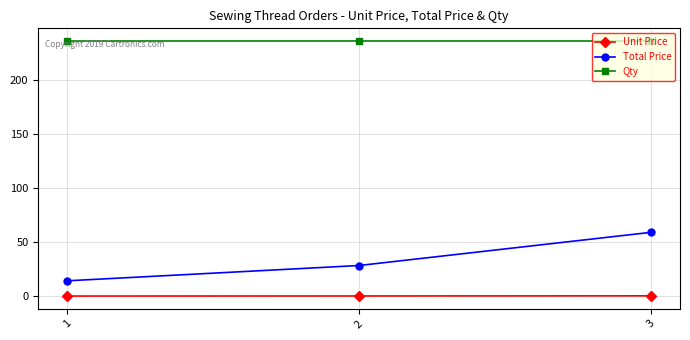

List the labels in order of Total Price value, smallest first.

1, 2, 3